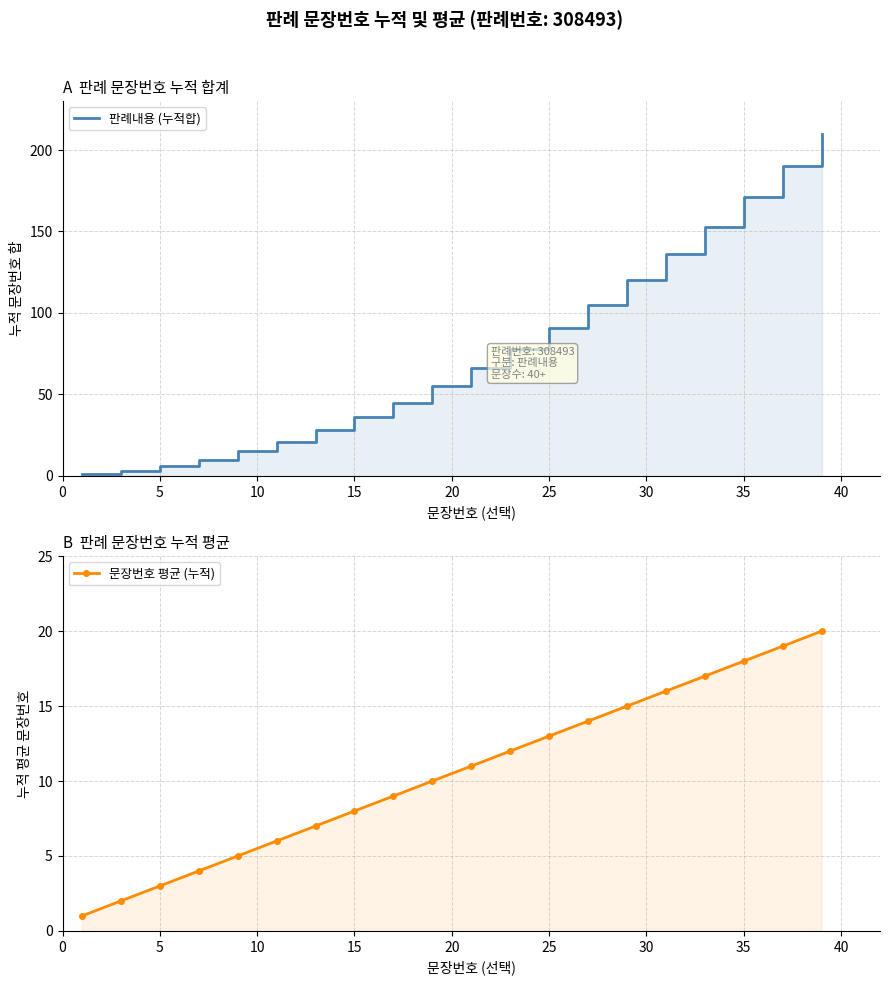

What is the sum of all 판례내용 (누적합) values?

1540